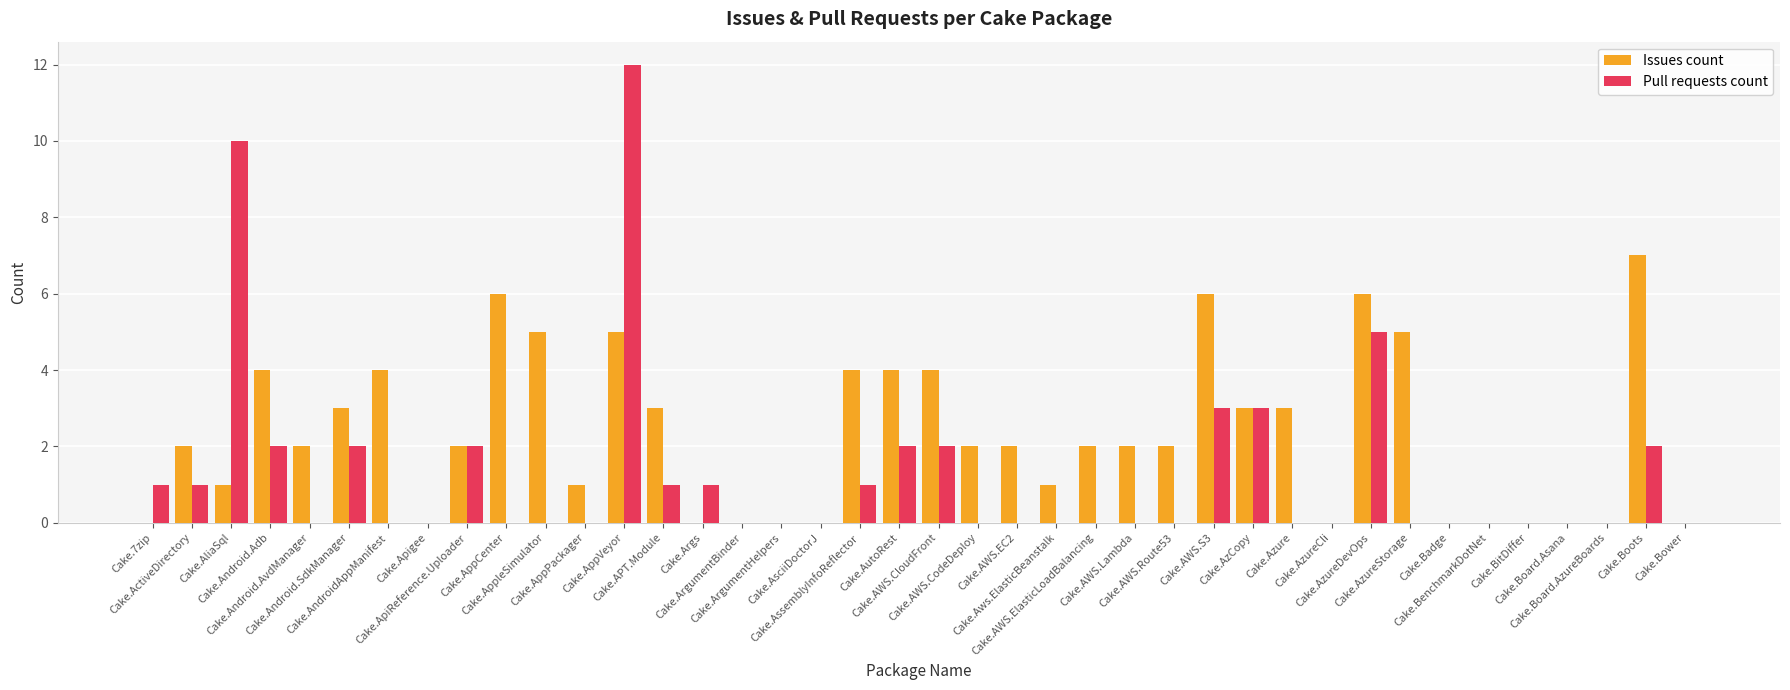

What is the sum of all Issues count values?

91